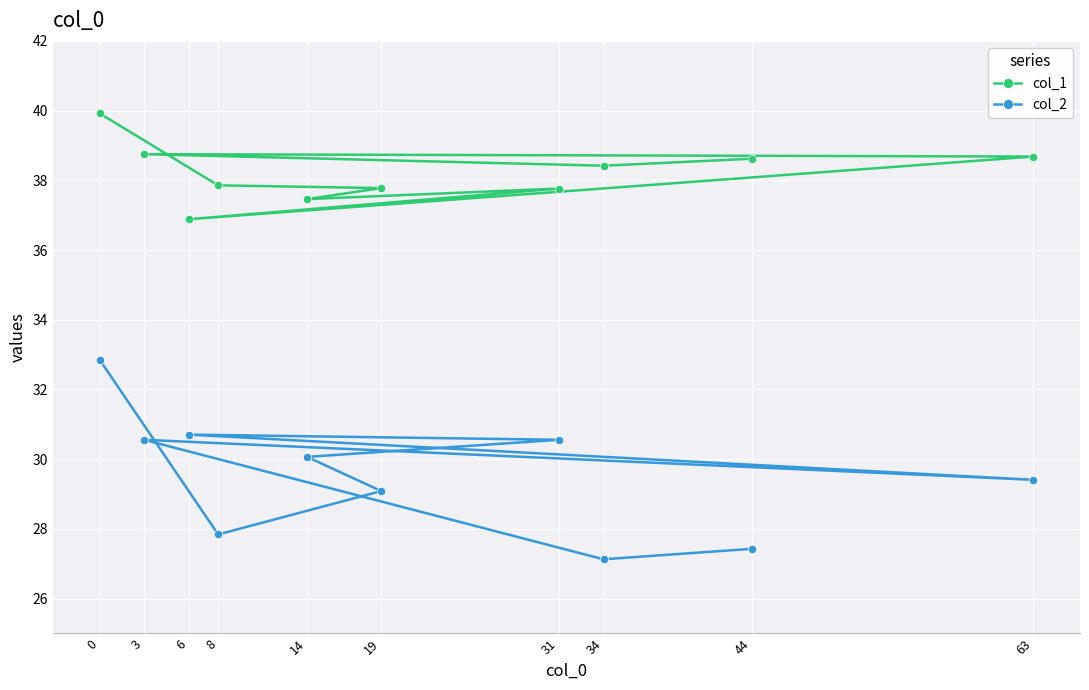

What is the value of the col_1 point at the 1st from the left?

39.9